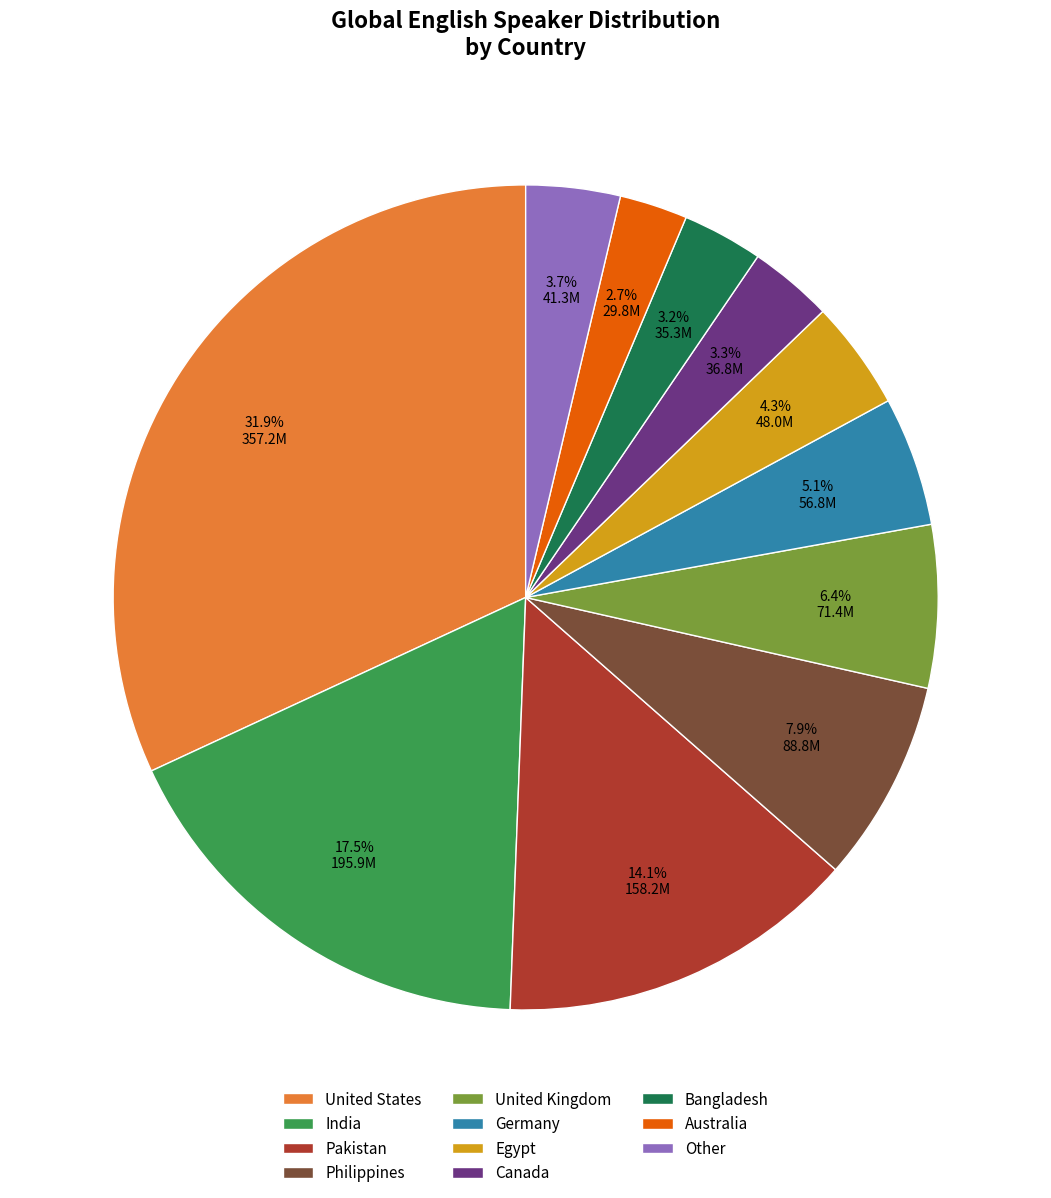

To the nearest percent, what is the difference between the largest and smallest slice percentages?

29%